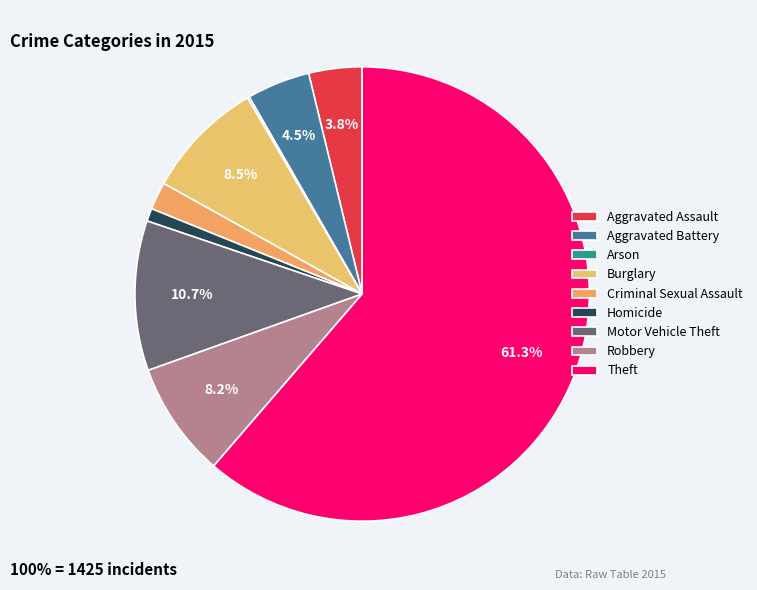

Rank the categories by value from lowest to highest.

Arson, Homicide, Criminal Sexual Assault, Aggravated Assault, Aggravated Battery, Robbery, Burglary, Motor Vehicle Theft, Theft